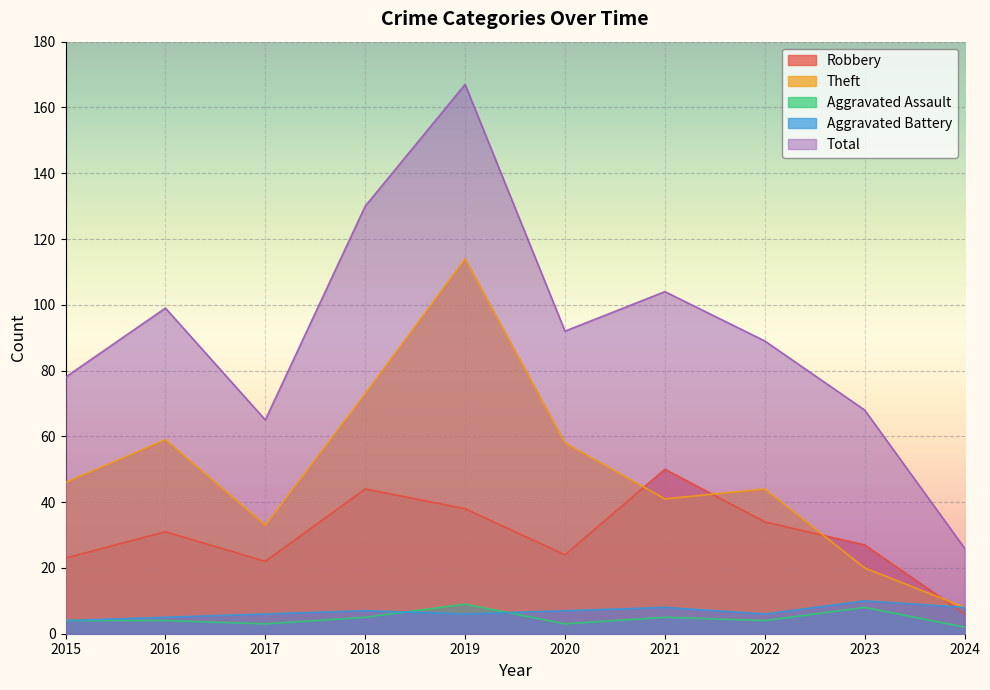

What are all the series names shown in the legend?

Robbery, Theft, Aggravated Assault, Aggravated Battery, Total